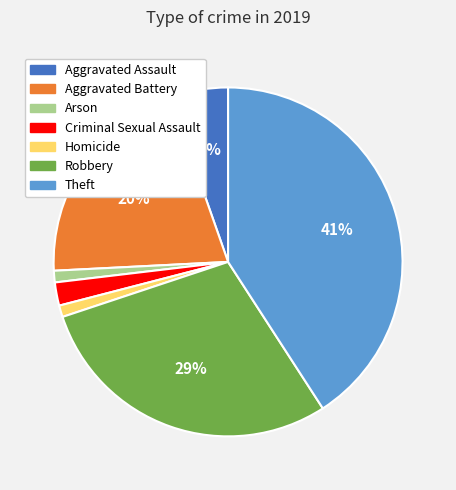

To the nearest percent, what portion does Aggravated Assault represent?

5%